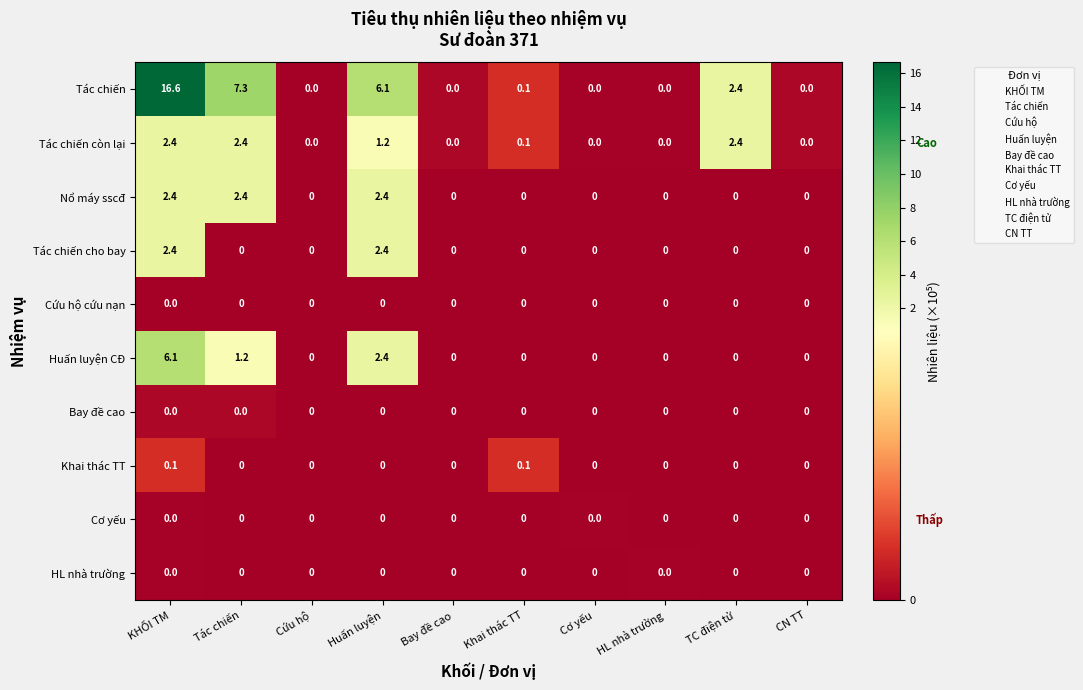

Which series has the largest range (max minus min)?

Tác chiến